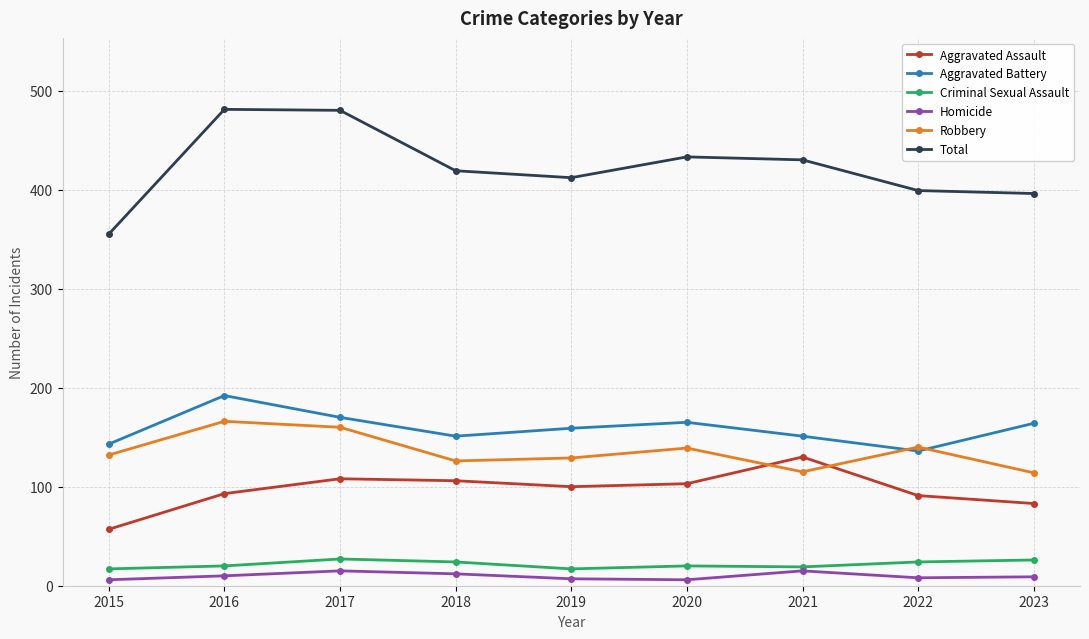

What is the total value across all series at 2021?

860